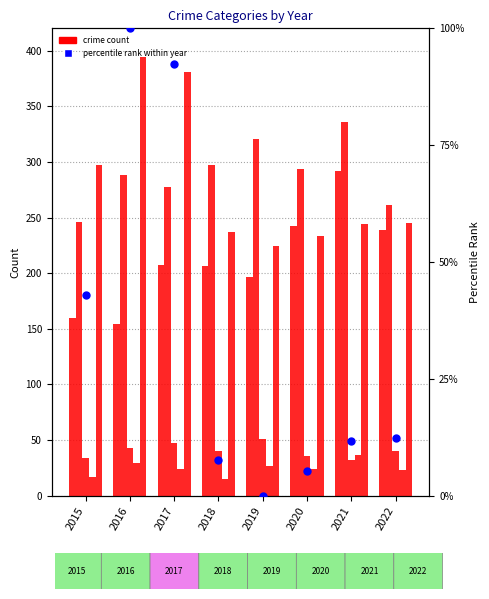

Which series contains the lowest Y value?

percentile rank within year